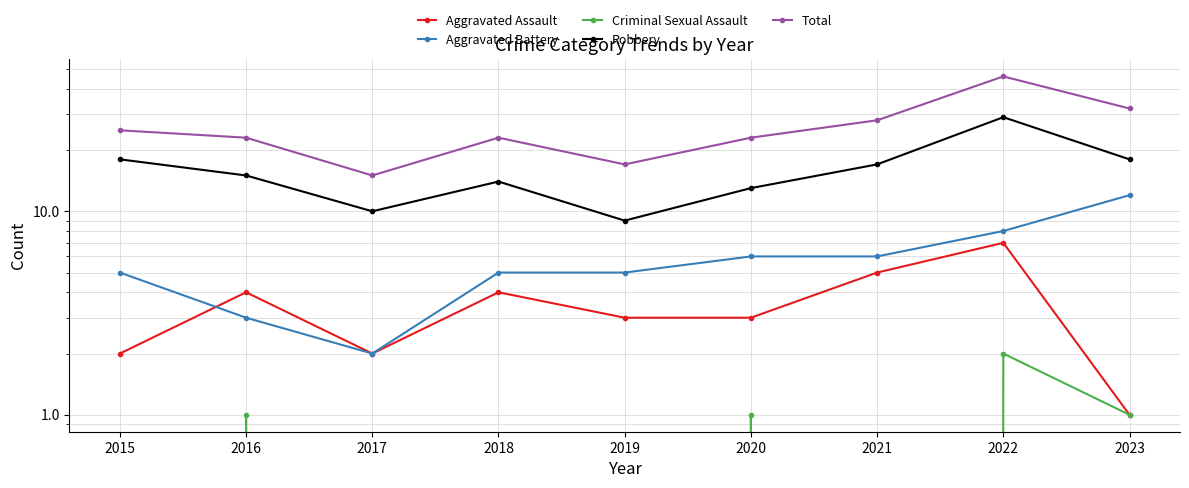

Is the value of Aggravated Battery at 2018 greater than the value of Aggravated Assault at 2021?

No